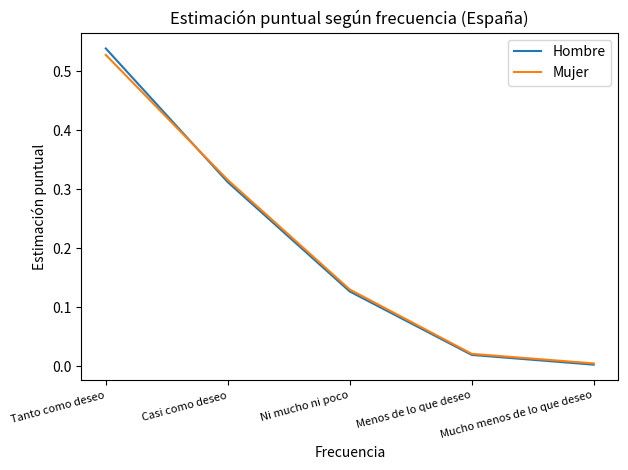

What is the difference between the Mujer values at Casi como deseo and Tanto como deseo?

0.2